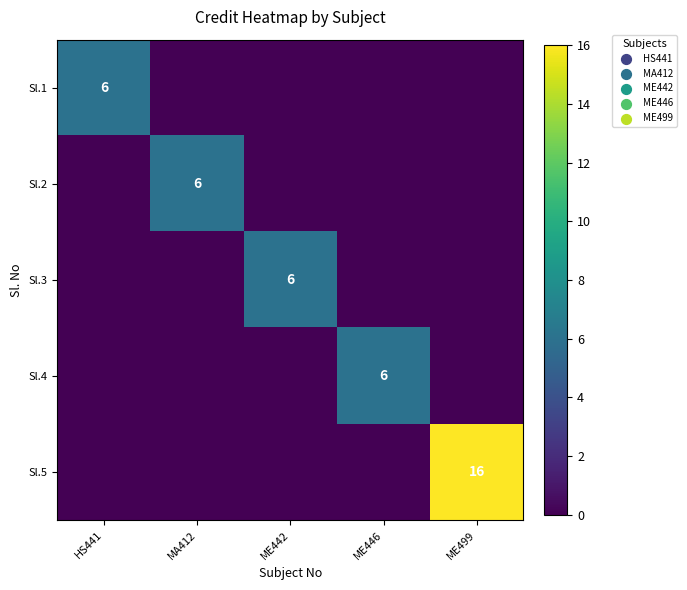

Is it true that Sl.2 equals 8 at MA412?

False